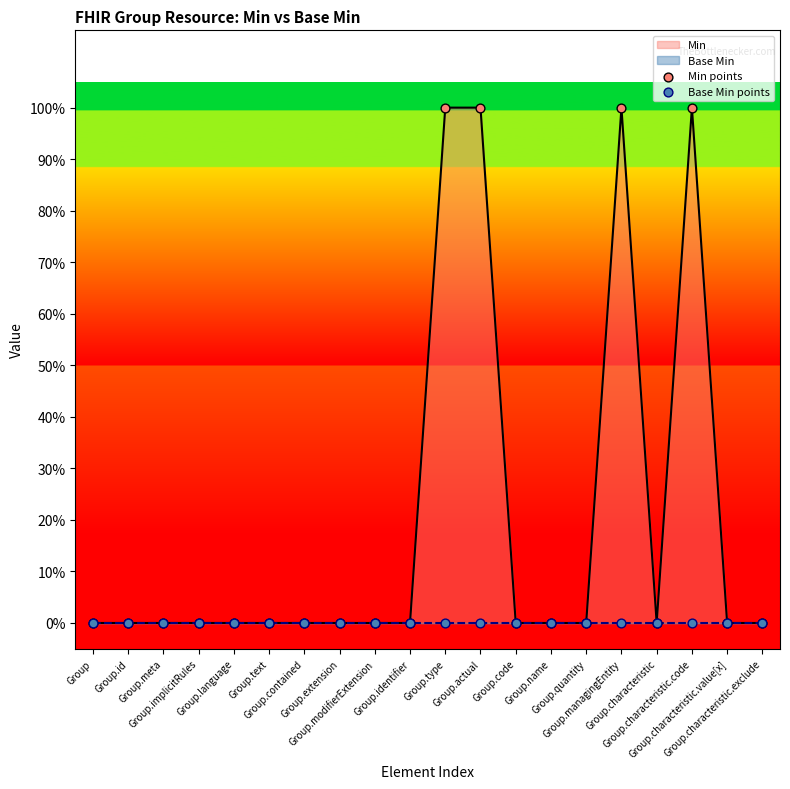

Which series has the largest total across all categories?

Min points